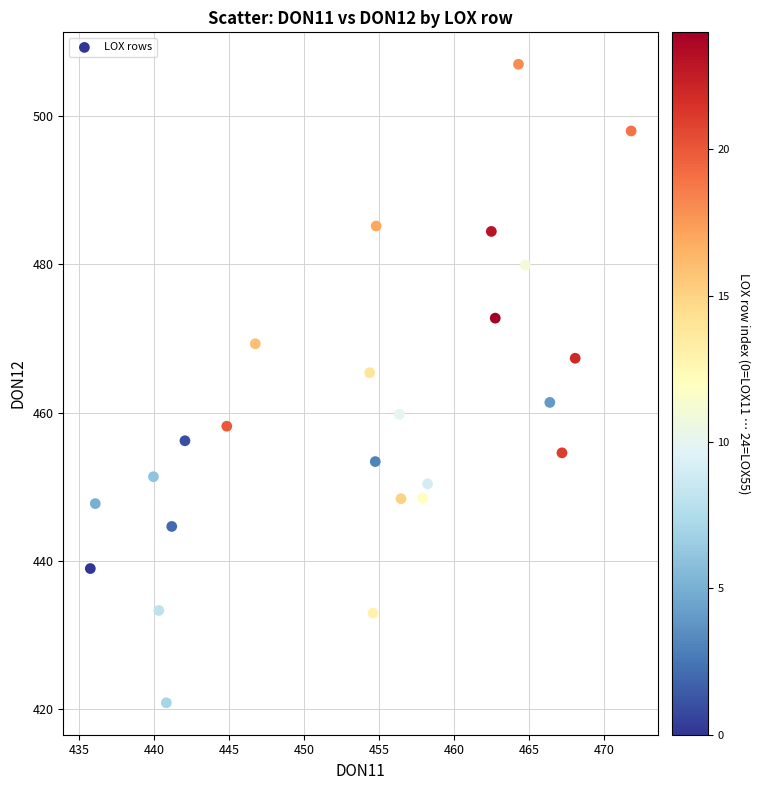

What is the range of Y values (max minus min)?

86.1